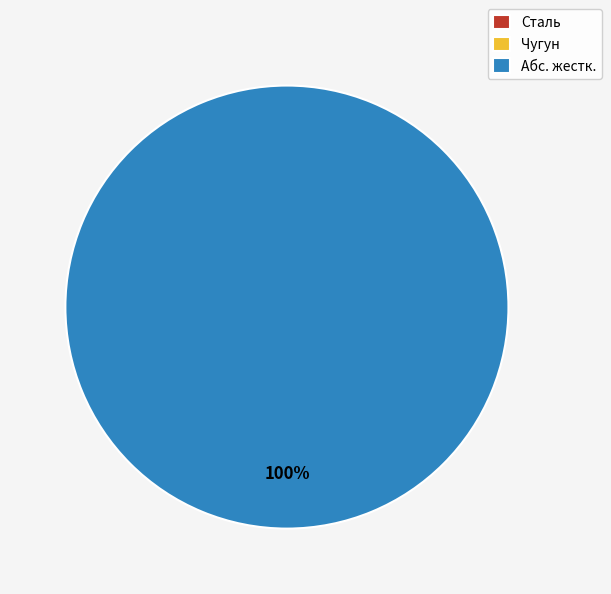

Is there any slice that represents more than half of the pie?

Yes